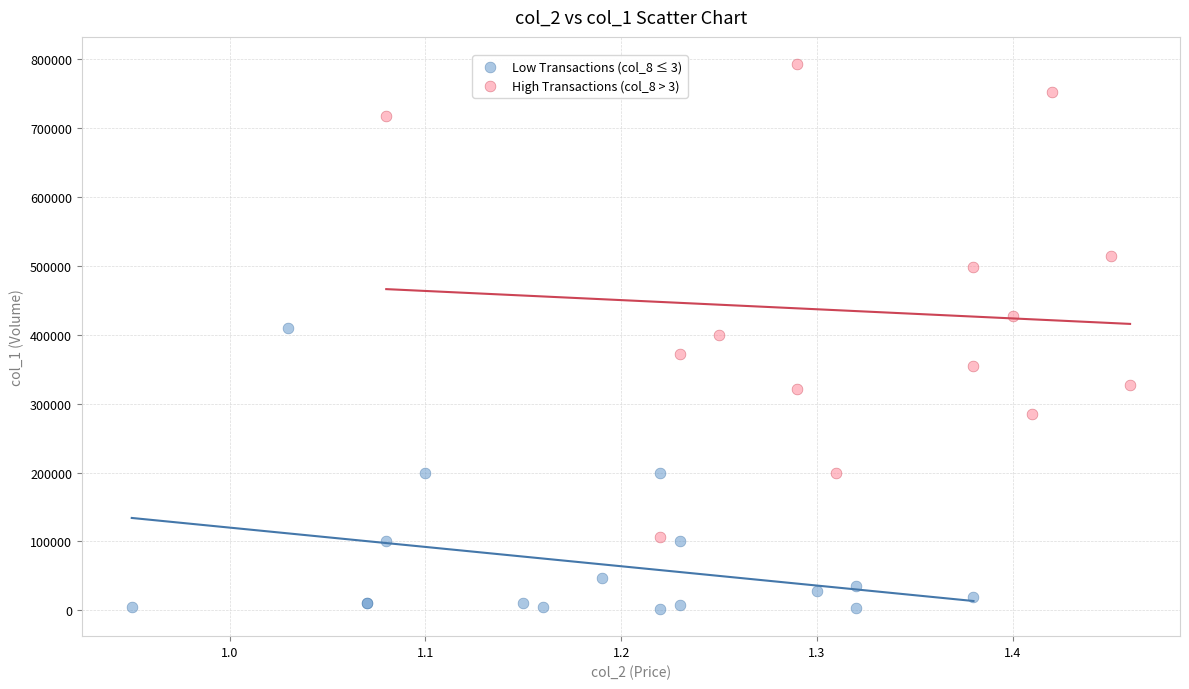

Which series contains the highest Y value?

High Transactions (col_8 > 3)